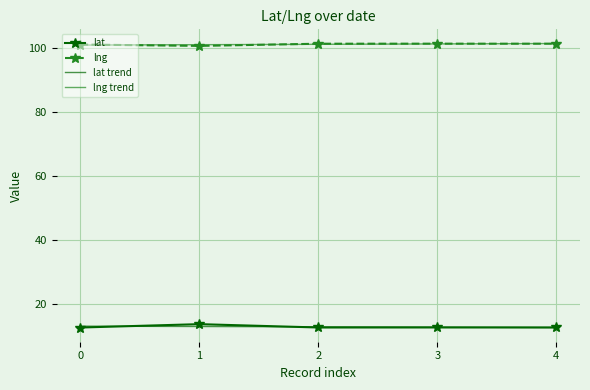

What is the maximum value shown in the chart?

101.3